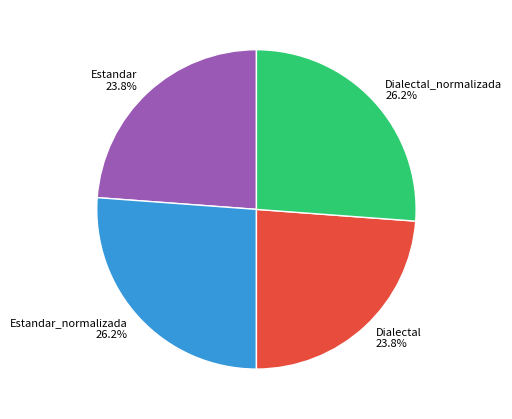

Is it true that Estandar is 24% of the pie?

True